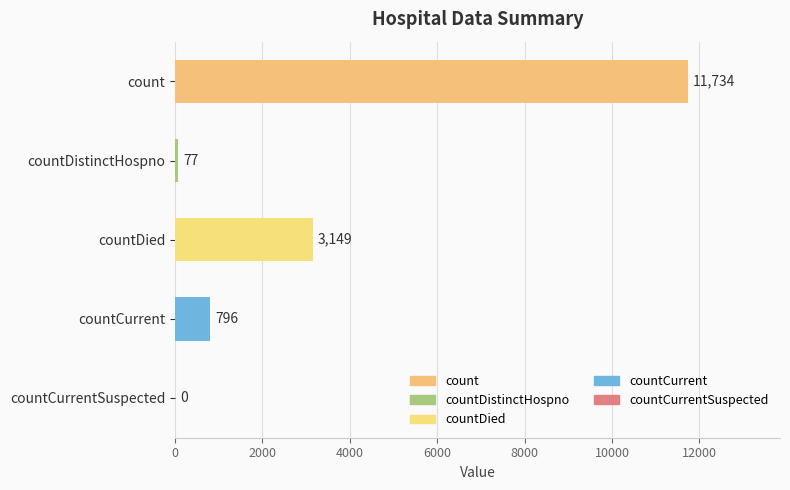

Between countCurrentSuspected and count, which is larger?

count